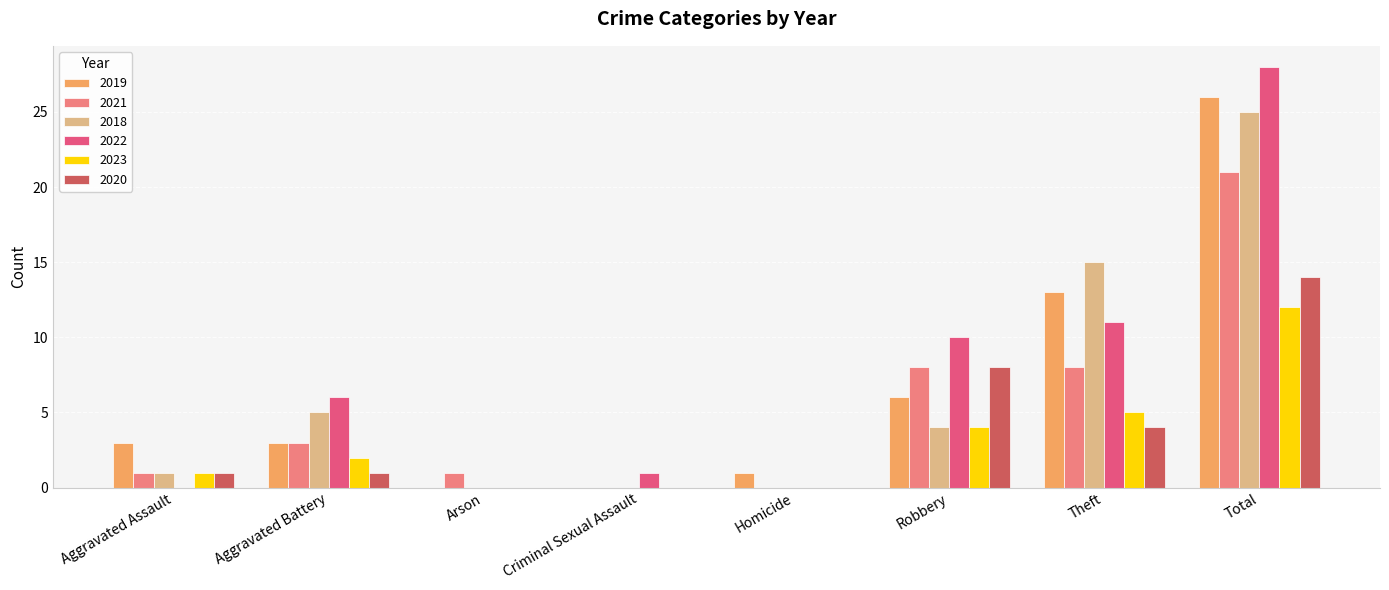

What is the total value across all series at Theft?

56